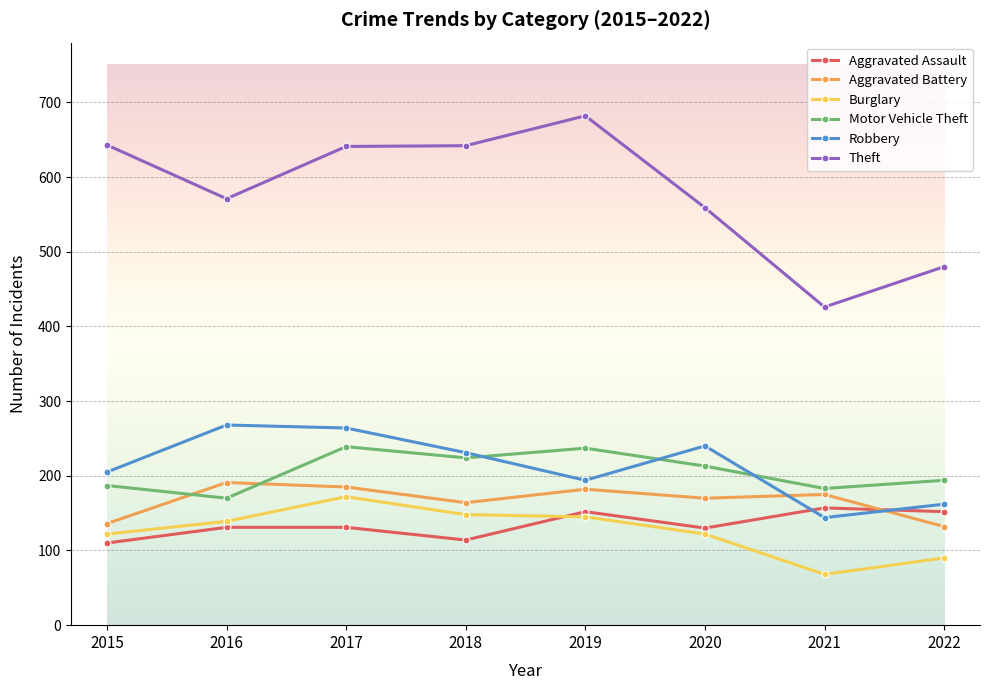

At which label does Theft first exceed 641?

2015